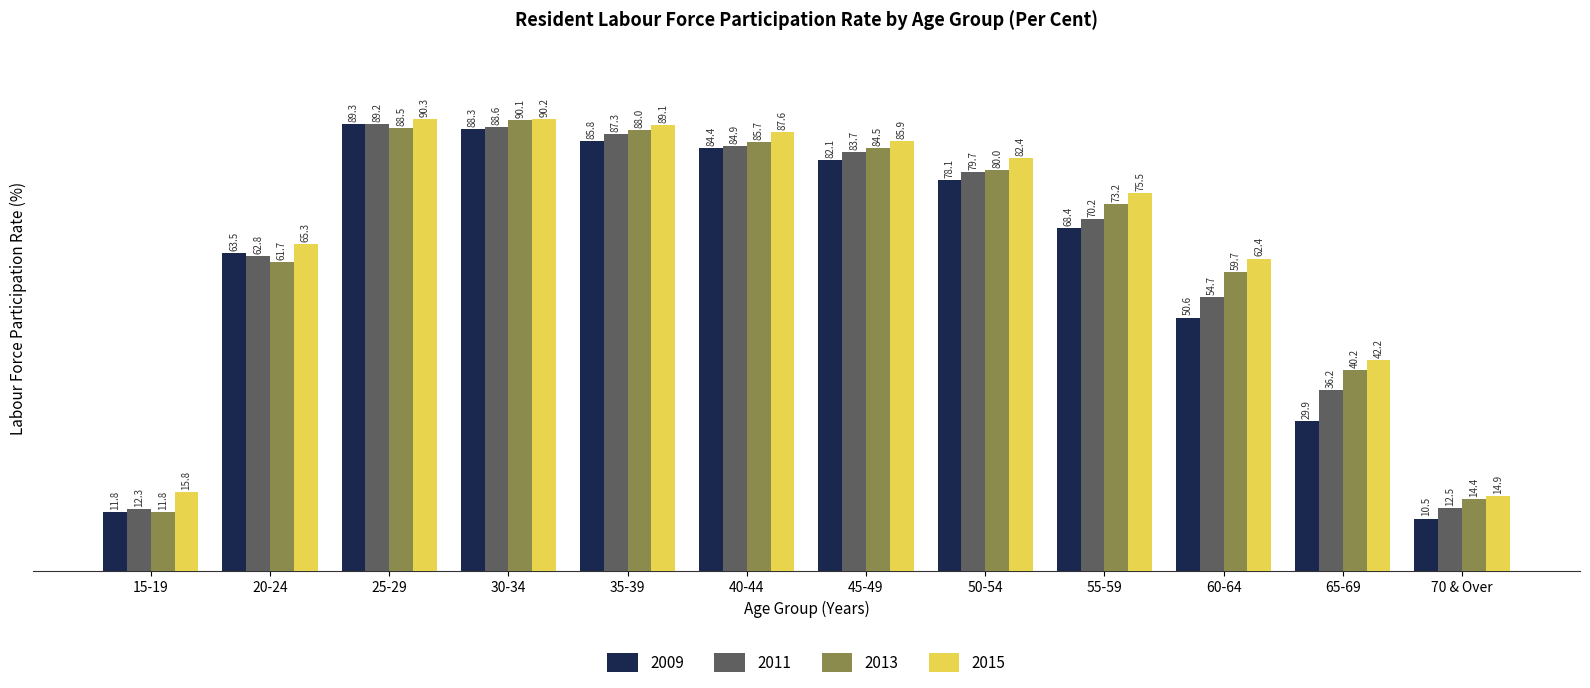

At which label is 2009 closest to 49?

60-64